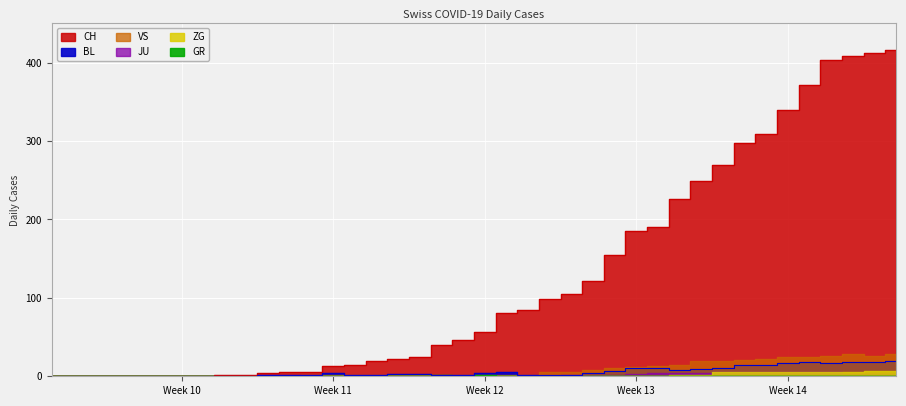

How many positive values does the BL series have?

30